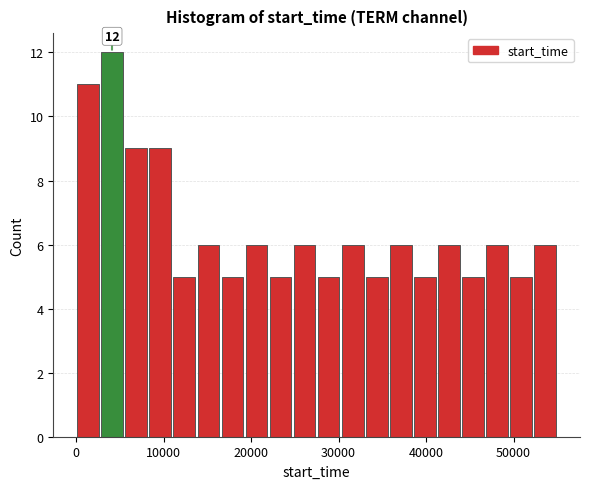

Read against the x-axis, roughly where is the centre of the tallest bar?

4000